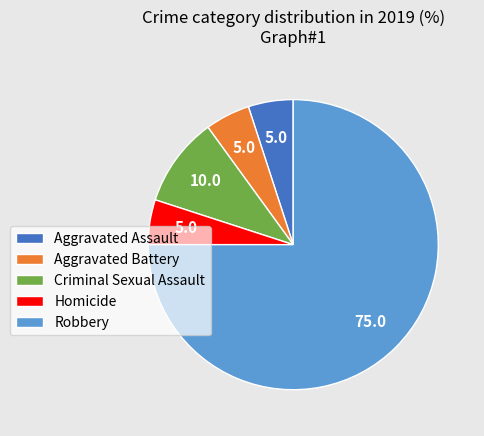

Count the number of slices in the pie.

5